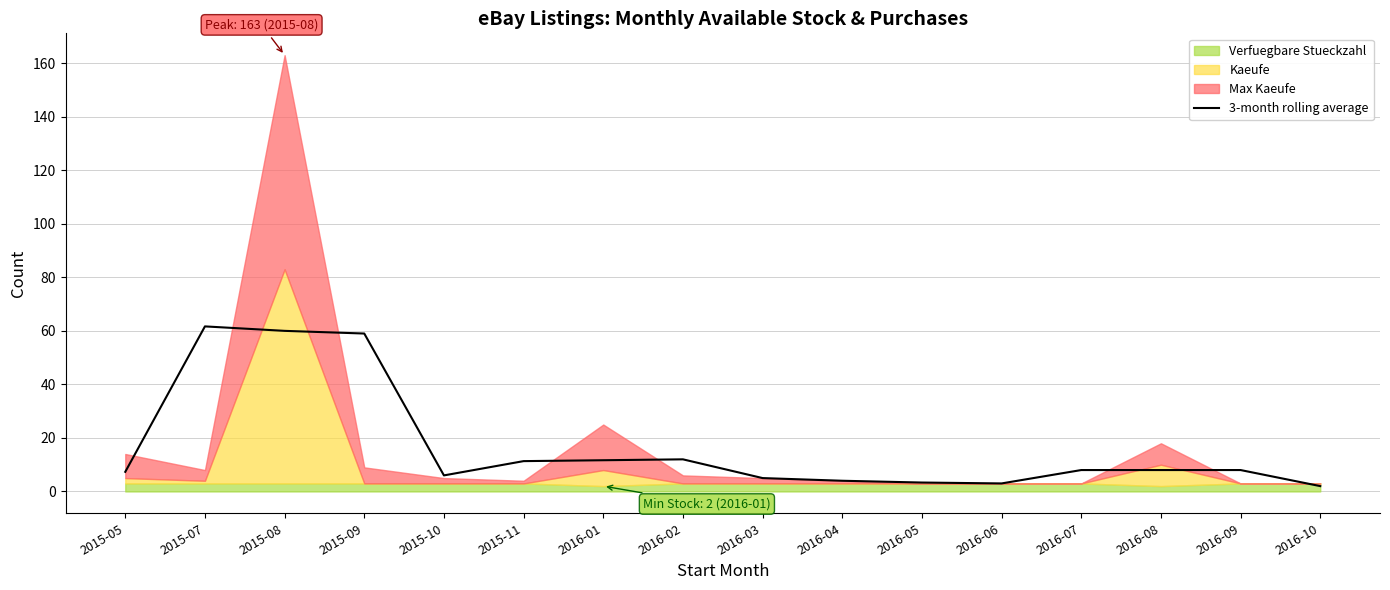

What is the ratio of the value at 2016-10 to the value at 2016-03?

0.4